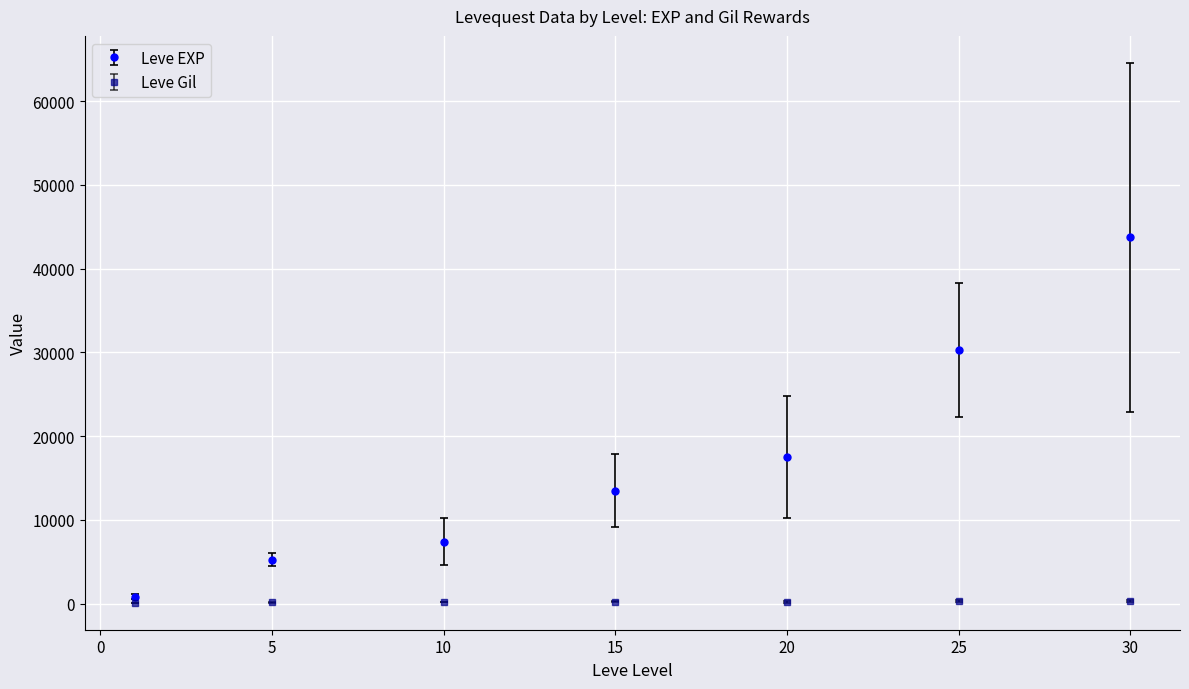

Which series has the largest range (max minus min)?

Leve EXP